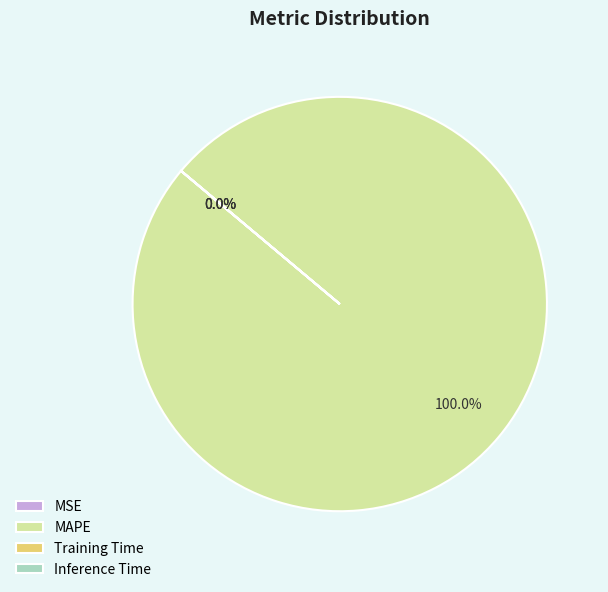

Which category accounts for the majority?

MAPE